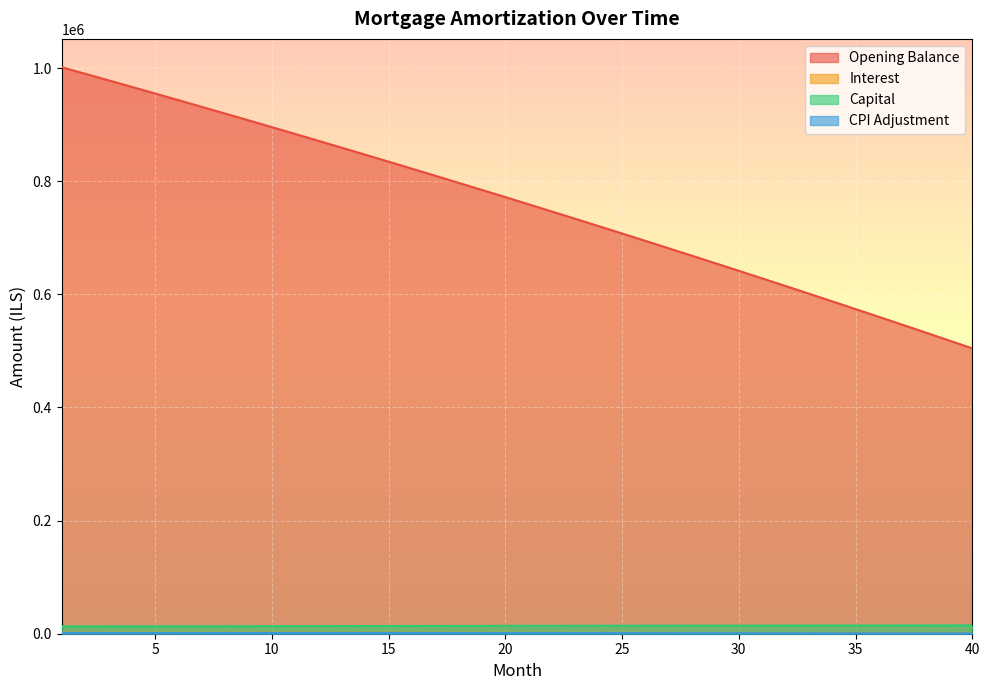

How many lines are shown in the chart?

4